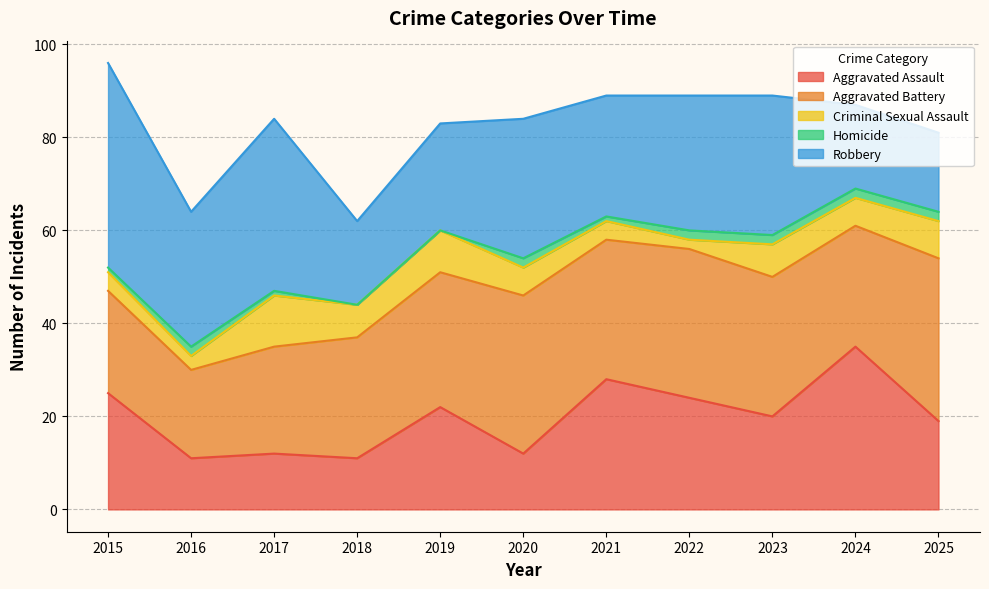

The value of Homicide at 2022 is 2. True or false?

True